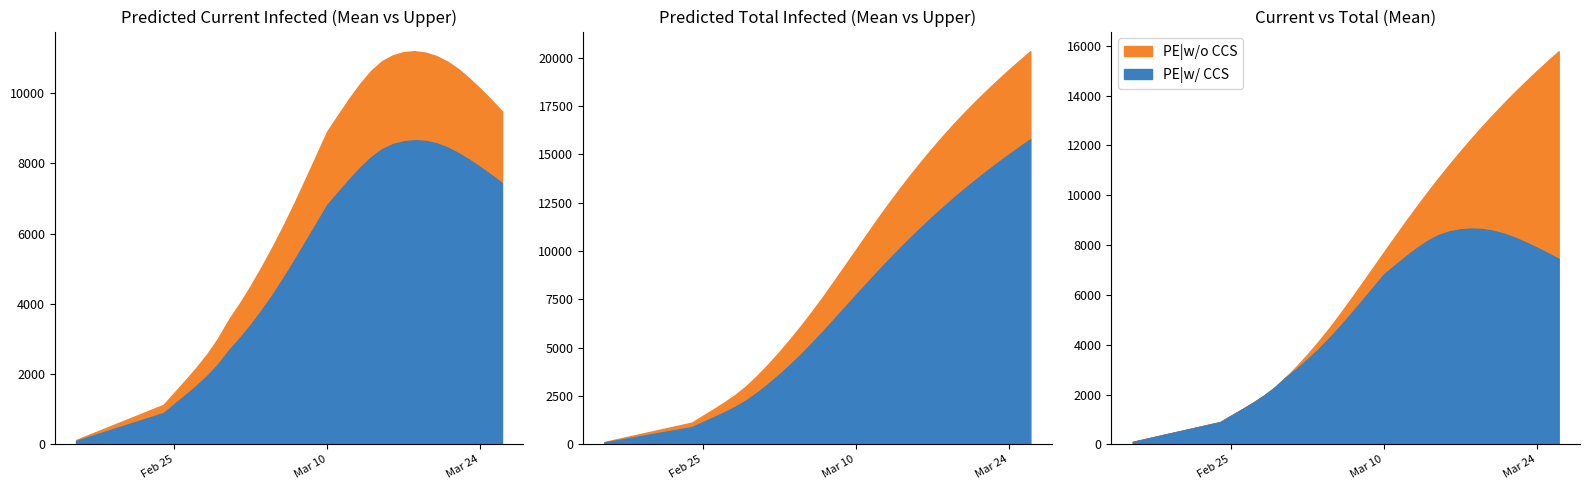

After their last crossing, which series has the higher values: predicted_current_infected_upper or predicted_total_infected_mean?

predicted_total_infected_mean